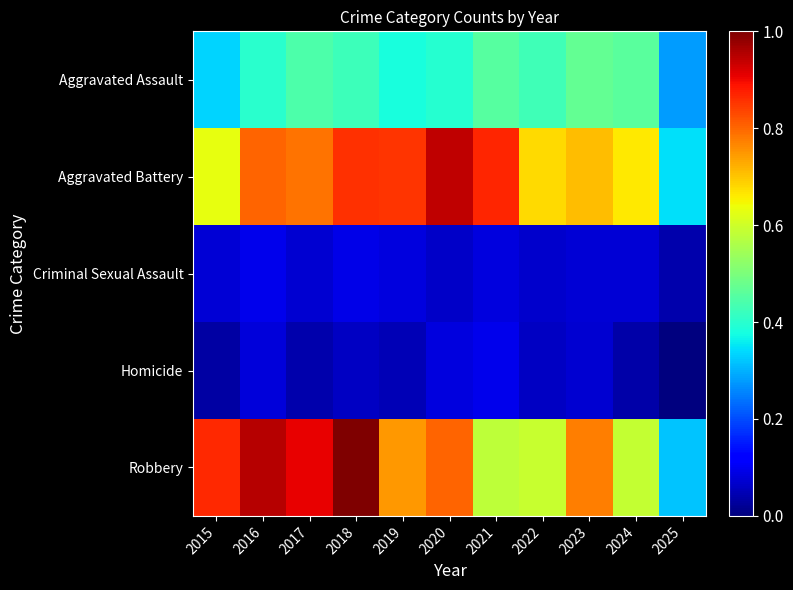

Reading left to right, what are all the values shown in this chart?

Aggravated Assault: 2015=0.3	2016=0.4	2017=0.4	2018=0.4	2019=0.4	2020=0.4	2021=0.5	2022=0.4	2023=0.5	2024=0.5	2025=0.3
Aggravated Battery: 2015=0.6	2016=0.8	2017=0.8	2018=0.9	2019=0.9	2020=0.9	2021=0.9	2022=0.7	2023=0.7	2024=0.7	2025=0.3
Criminal Sexual Assault: 2015=0.1	2016=0.1	2017=0.1	2018=0.1	2019=0.1	2020=0.1	2021=0.1	2022=0.1	2023=0.1	2024=0.1	2025=0.0
Homicide: 2015=0.0	2016=0.1	2017=0.0	2018=0.1	2019=0.0	2020=0.1	2021=0.1	2022=0.1	2023=0.1	2024=0.0	2025=0.0
Robbery: 2015=0.9	2016=1.0	2017=0.9	2018=1.0	2019=0.7	2020=0.8	2021=0.6	2022=0.6	2023=0.8	2024=0.6	2025=0.3